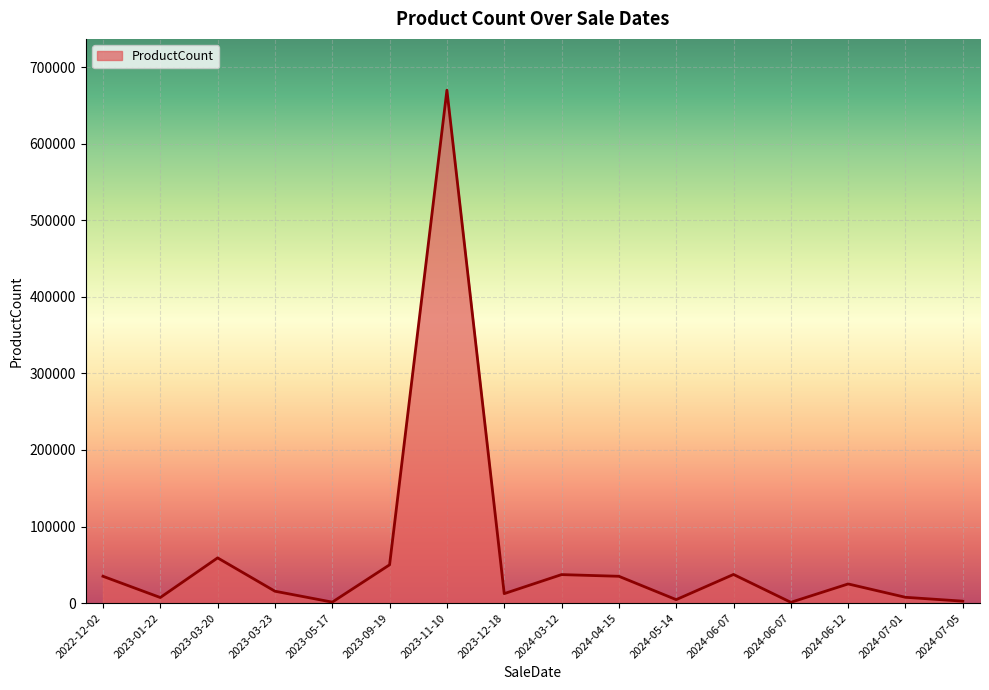

What is the sum of the values at 2022-12-02 and 2024-07-05?

37500